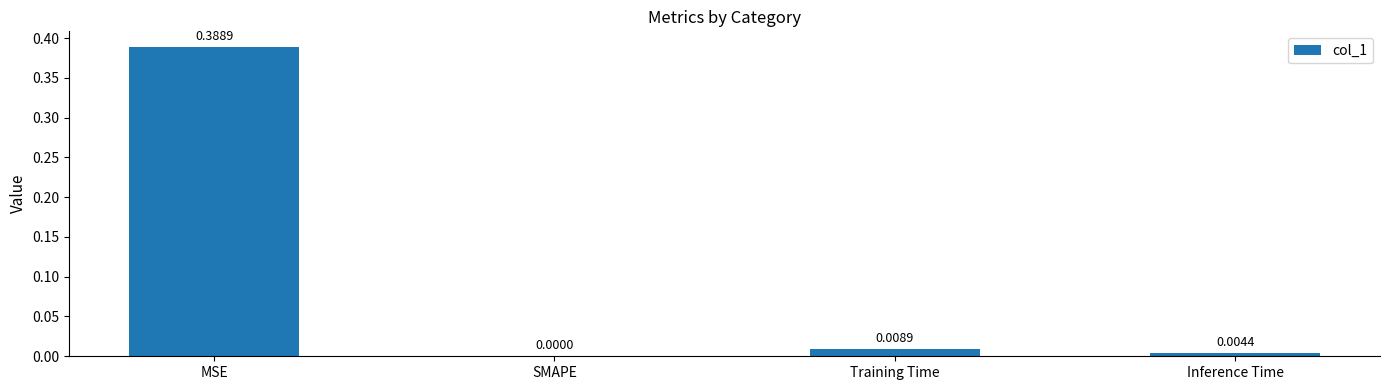

Where is the data nearest to the value 0?

SMAPE